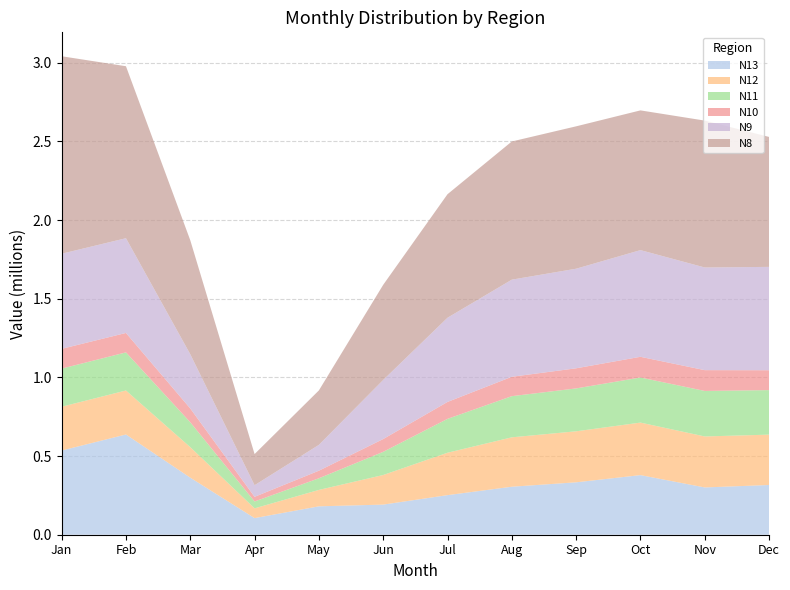

Reading left to right, list all the values displayed in this chart.

N13: 535138	637175	362647	105667	180504	191482	251621	305105	333131	378903	300538	316117
N12: 278523	279689	194005	61975	104319	188180	269513	314076	324308	333889	324162	320134
N11: 242233	242283	158216	43628	74000	147231	215331	261654	272589	286557	289283	283086
N10: 125815	123513	87737	29647	48231	81335	107670	123257	127904	131741	132248	126409
N9: 604575	602181	344606	73822	164166	375596	535243	617359	633096	678127	652576	656935
N8: 1255316	1093384	724633	197962	346217	604819	785260	878470	905125	888300	933811	826117